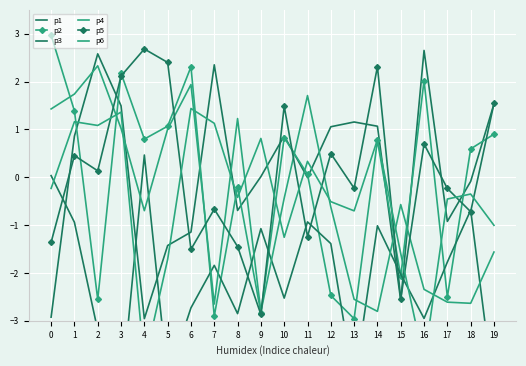

Which has a higher value, 17 or 3?

3